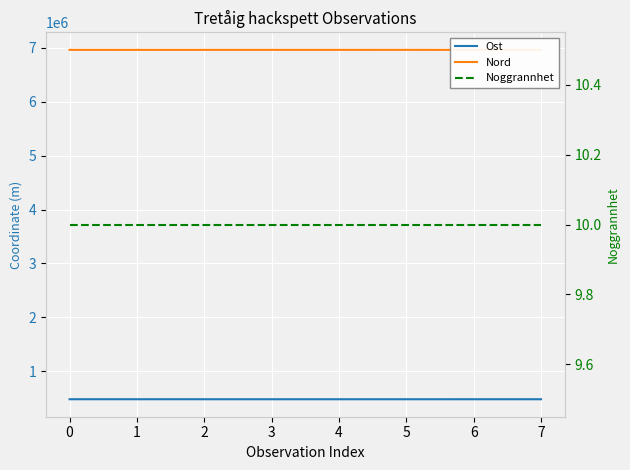

What is the difference between the second highest and second lowest values in the Ost series?

121